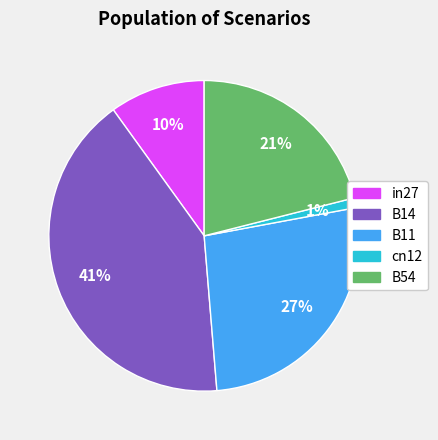

To the nearest percent, what portion does cn12 represent?

1%